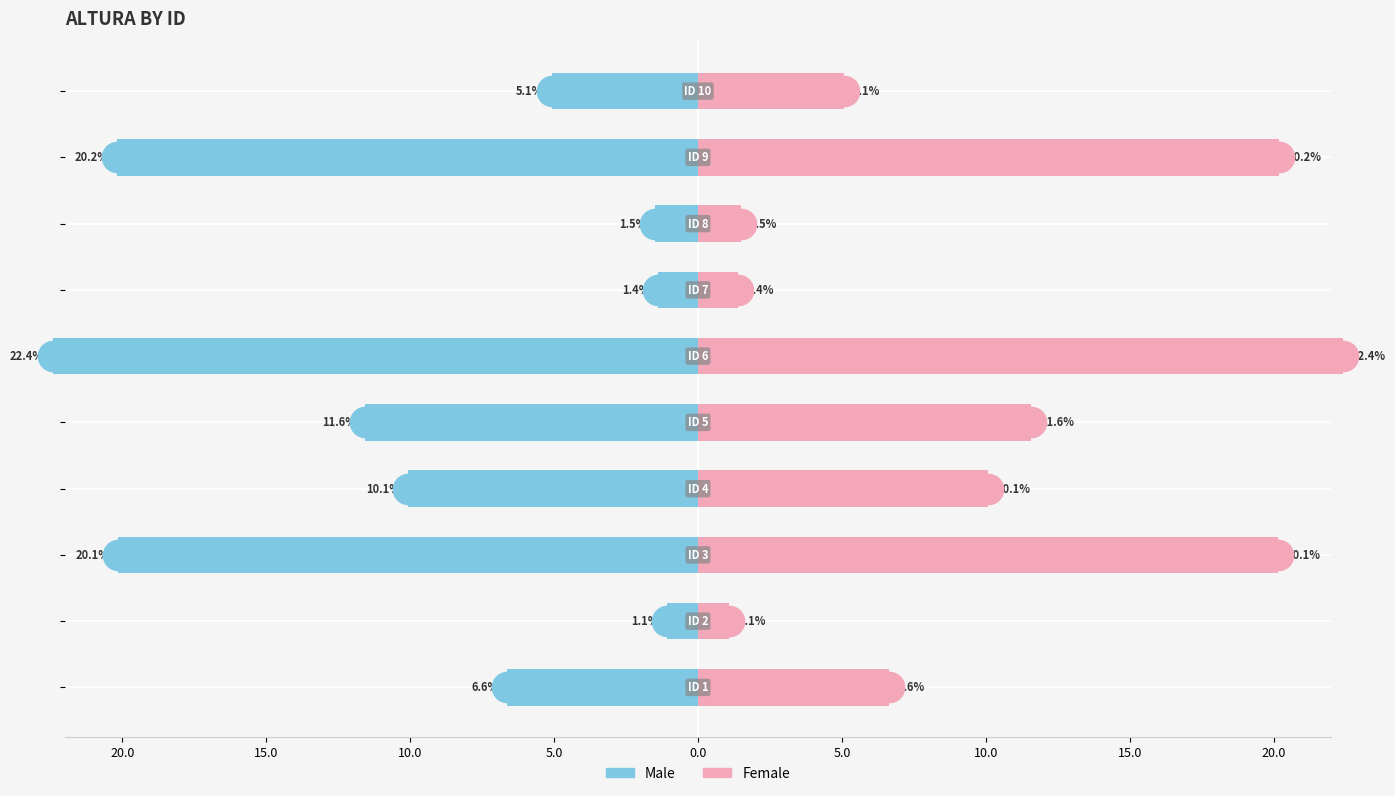

How many values in the Male series are below -6?

6